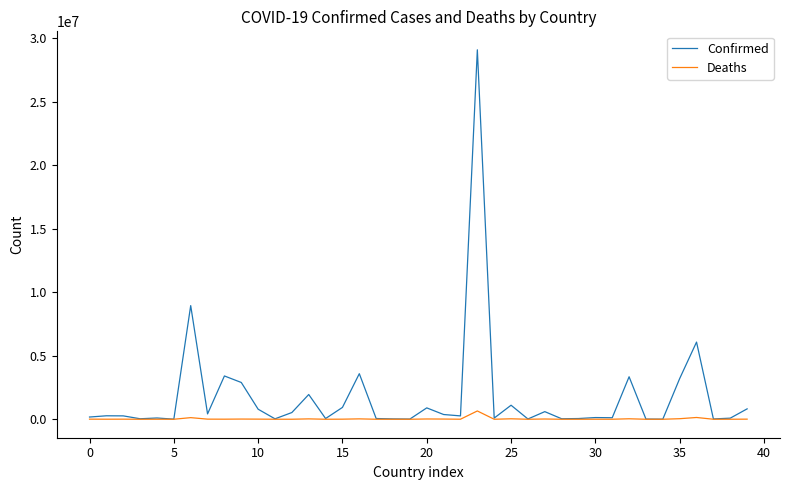

What is the difference between the maximum and minimum values in the Confirmed series?

29066974